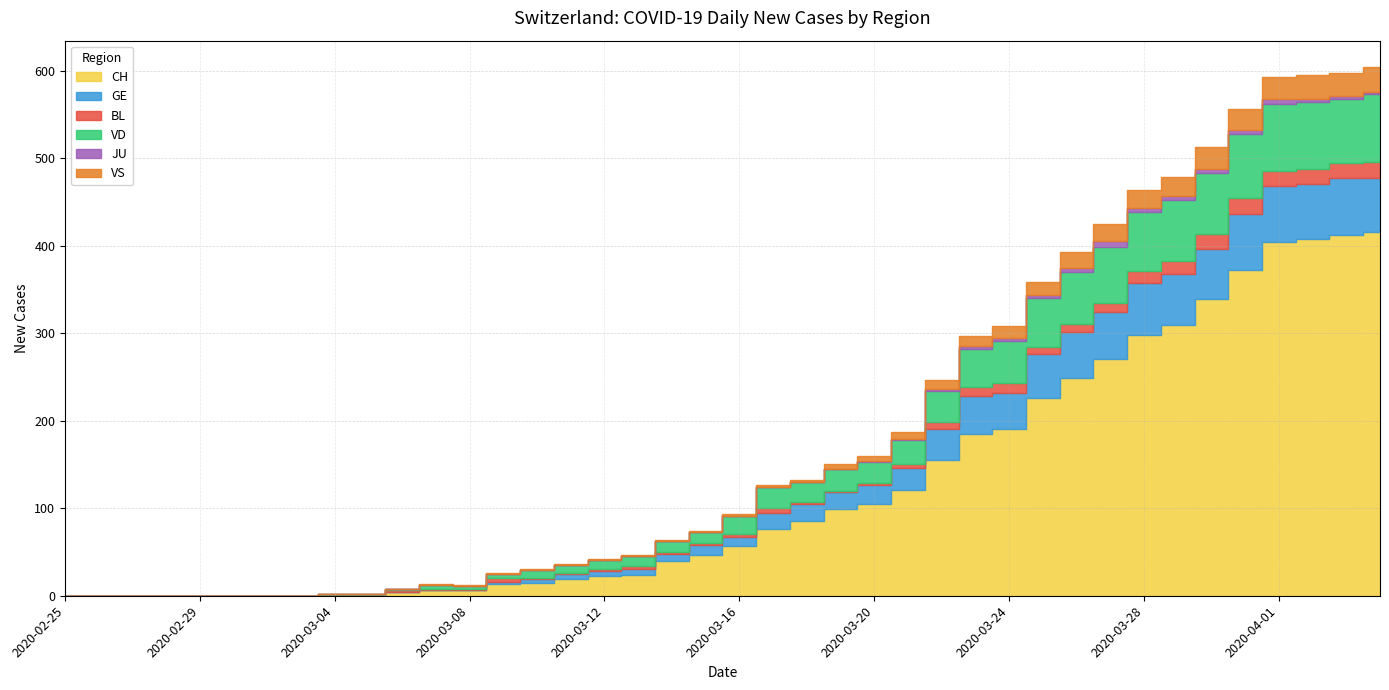

What is the sum of all VD values?

1115